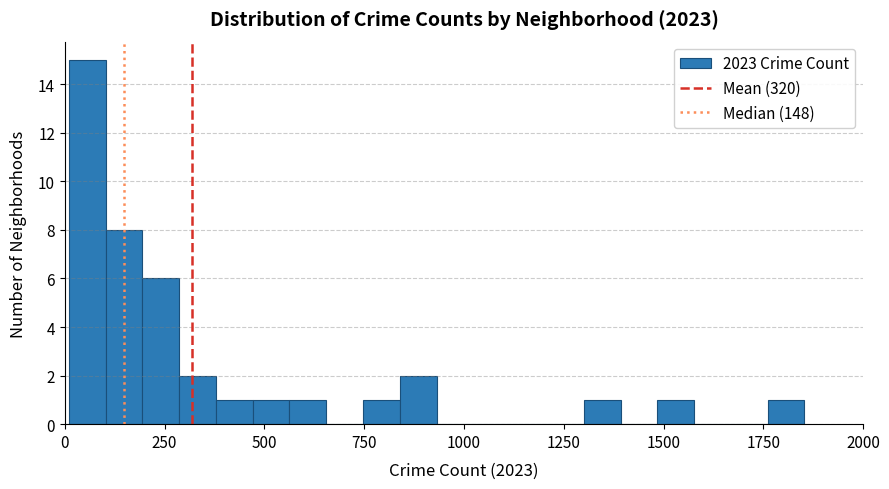

Around what value on the x-axis is the tallest bar? Give the approximate position of its centre, as read against the axis.

50